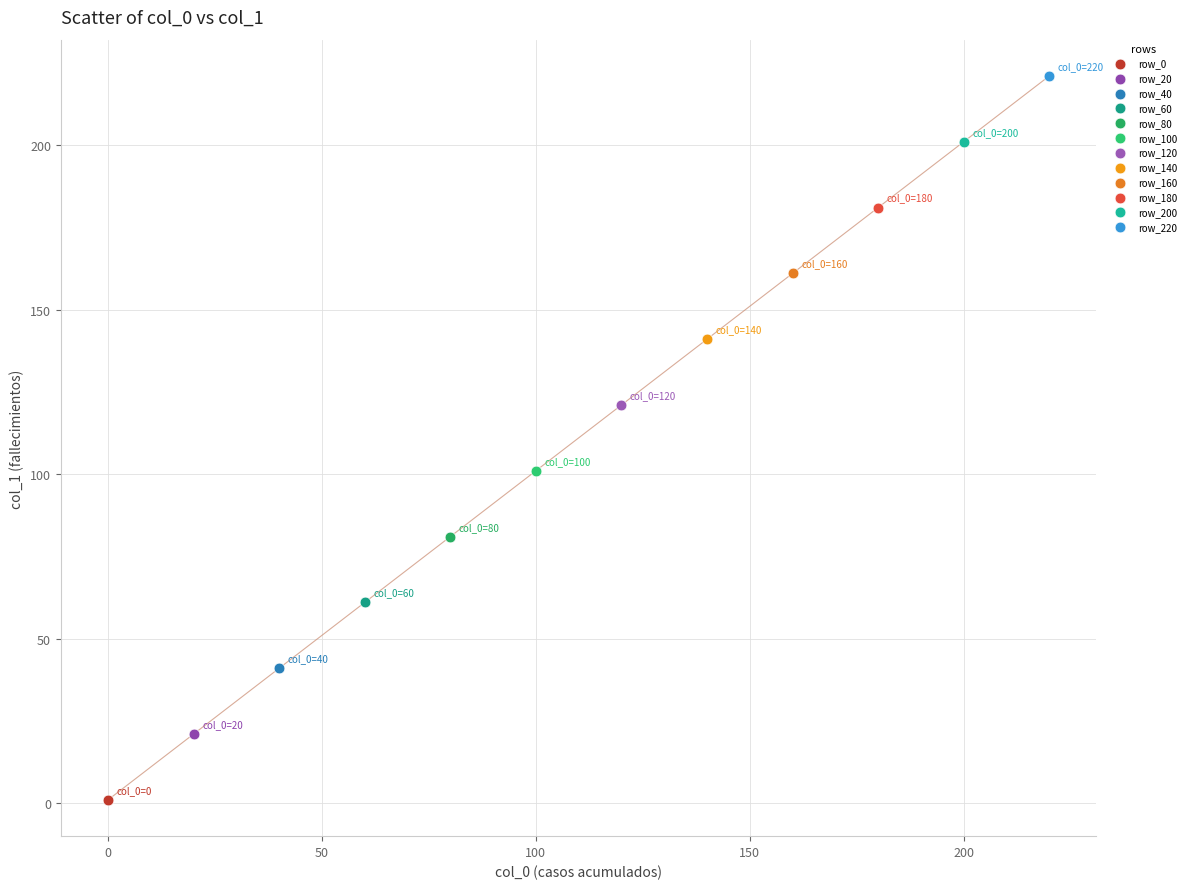

What are all the series names shown in the legend?

row_0, row_20, row_40, row_60, row_80, row_100, row_120, row_140, row_160, row_180, row_200, row_220